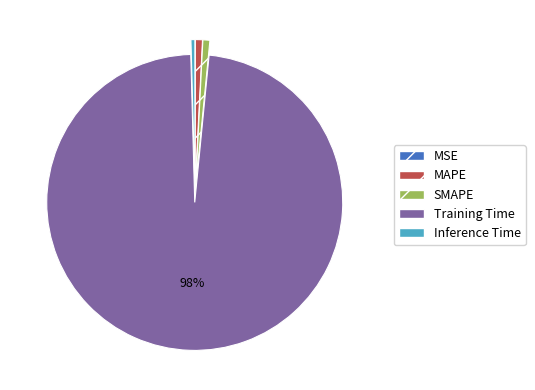

Which slice is the largest?

Training Time